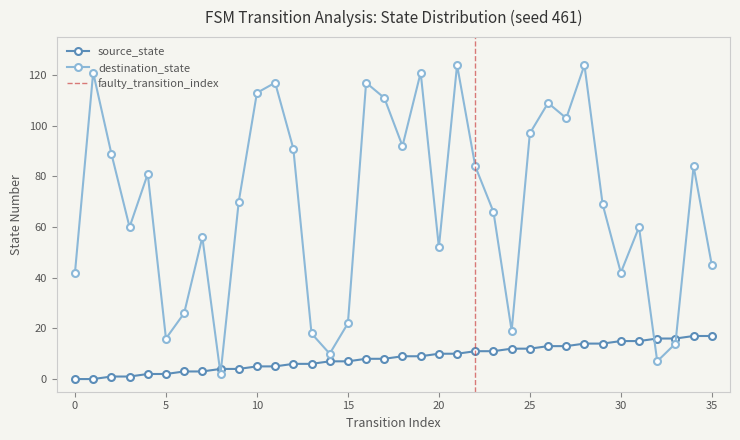

Reading left to right, what are all the values shown in this chart?

source_state: 0	0	1	1	2	2	3	3	4	4	5	5	6	6	7	7	8	8	9	9	10	10	11	11	12	12	13	13	14	14	15	15	16	16	17	17
destination_state: 42	121	89	60	81	16	26	56	2	70	113	117	91	18	10	22	117	111	92	121	52	124	84	66	19	97	109	103	124	69	42	60	7	14	84	45